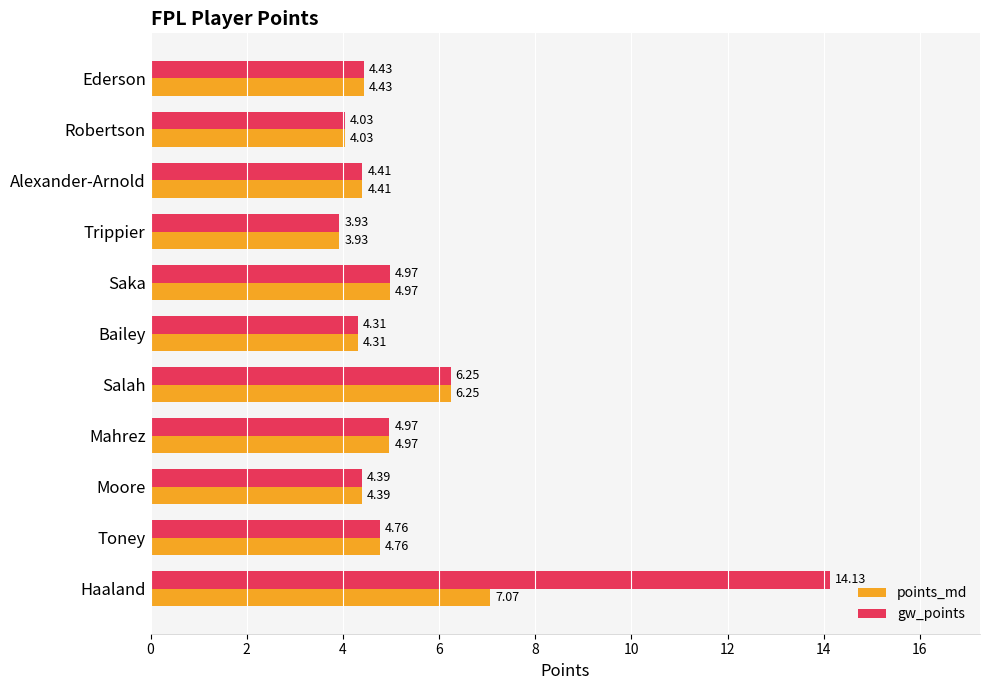

How many values in the points_md series exceed 4?

10